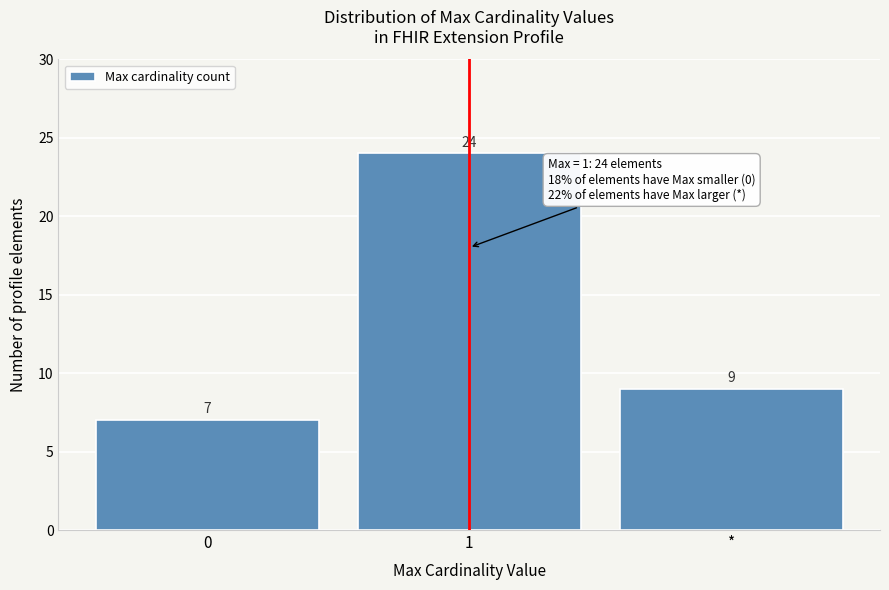

Reading left to right, transcribe all the data shown in this chart.

7	24	9